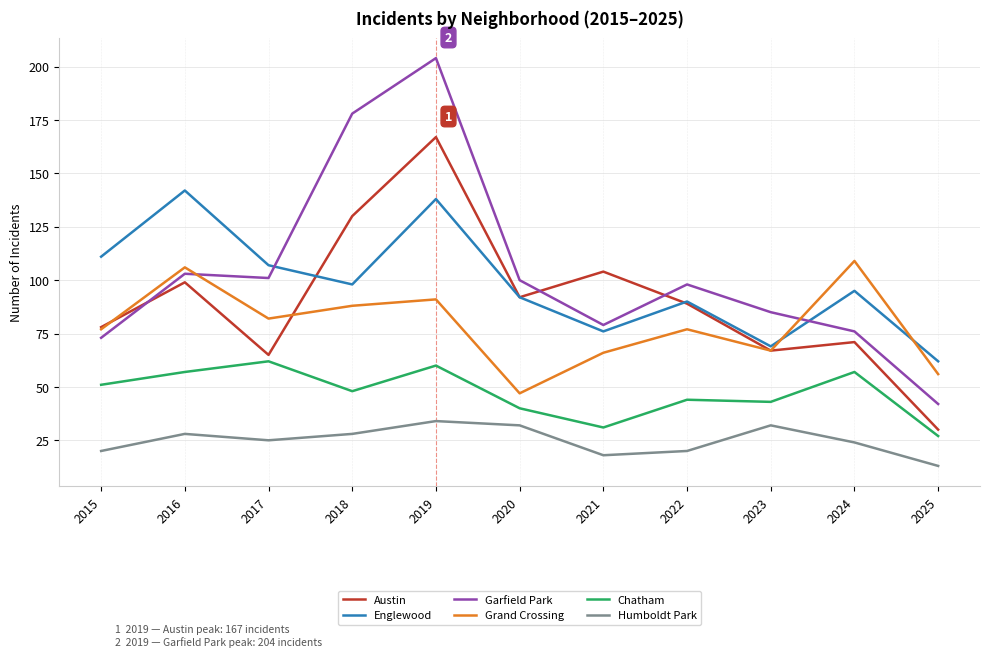

What is the average value of the Garfield Park series?

104